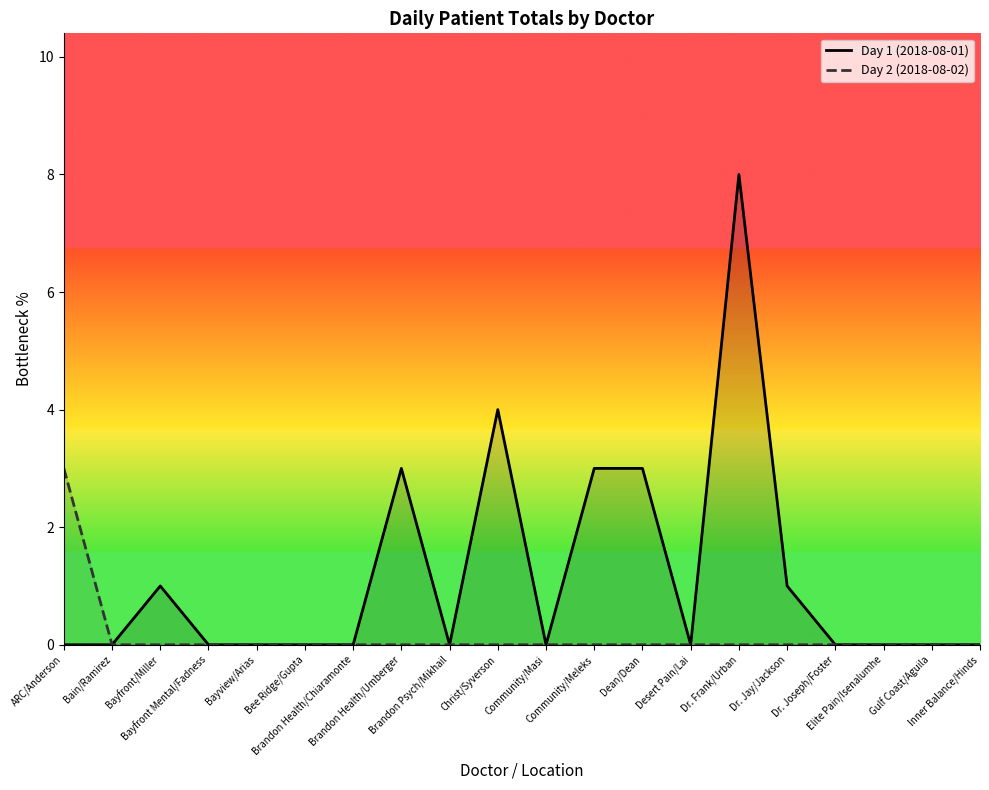

Reading right to left, extract all data points from this chart.

Day 1 (2018-08-01): 0	0	0	0	1	8	0	3	3	0	4	0	3	0	0	0	0	1	0	0
Day 2 (2018-08-02): 0	0	0	0	0	0	0	0	0	0	0	0	0	0	0	0	0	0	0	3